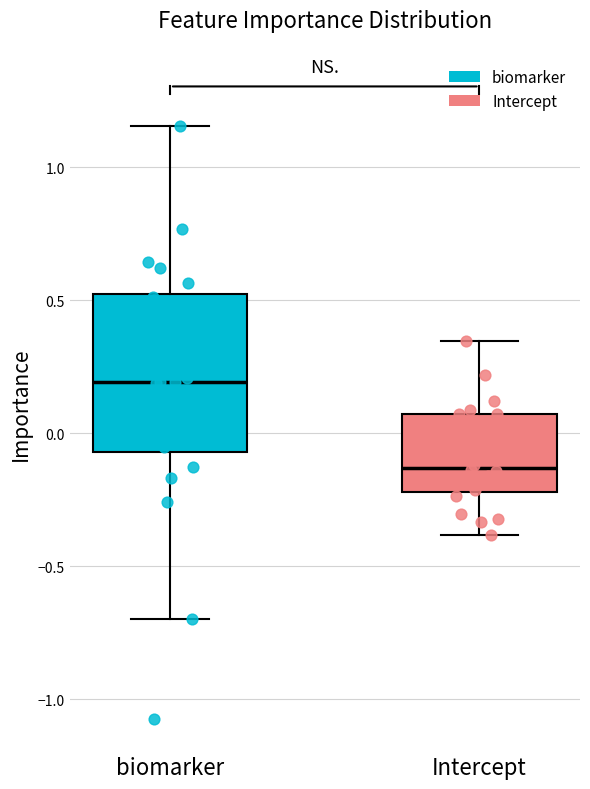

Reading left to right, read every box against the y-axis: the position of its median line, the range the box covers, and the ends of its whiskers. The values are not printed on the chart, so give them approximately, as read against the axis.

biomarker: median 0.20, box -0.05 to 0.55, whiskers -0.70 to 1.15
Intercept: median -0.15, box -0.20 to 0.05, whiskers -0.40 to 0.35